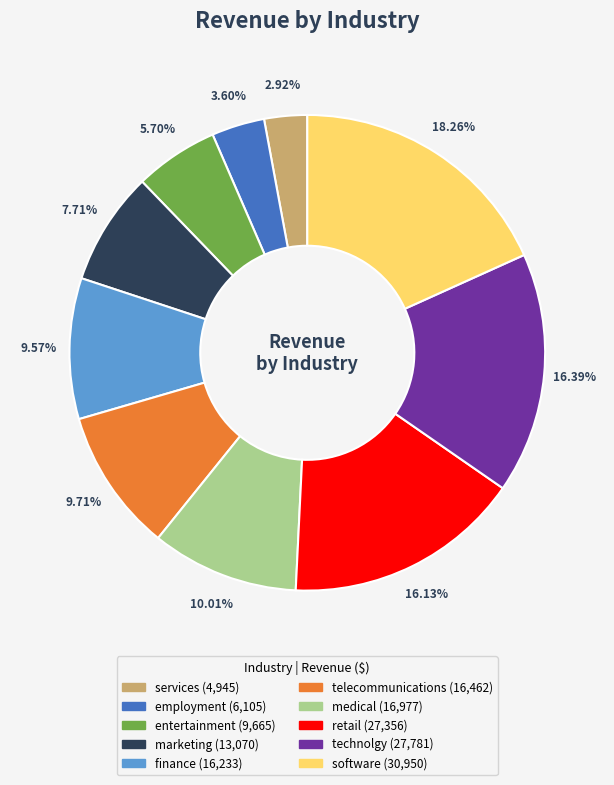

How many slices are in this pie chart?

10